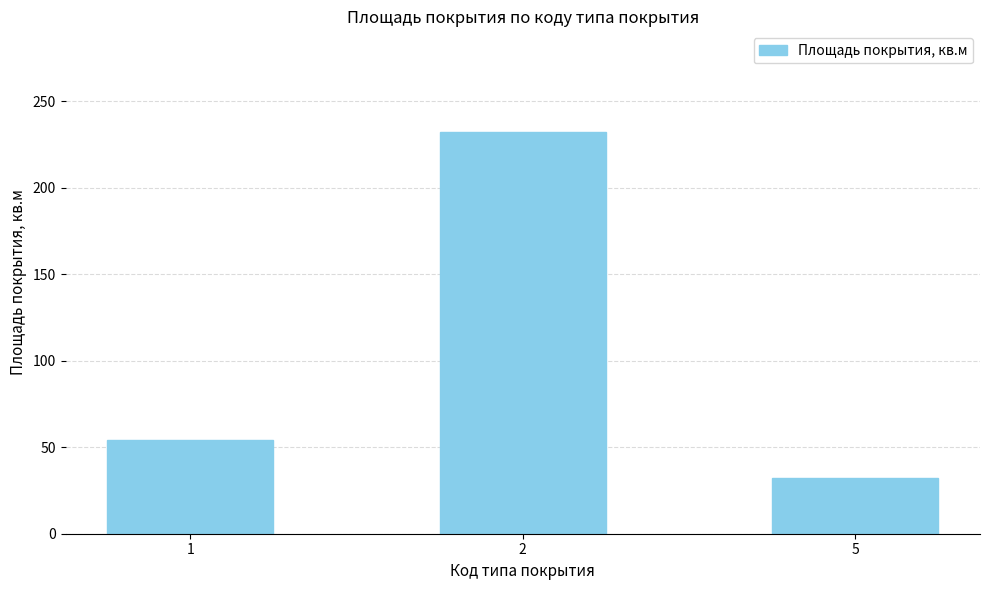

Count the number of data series in this chart.

1